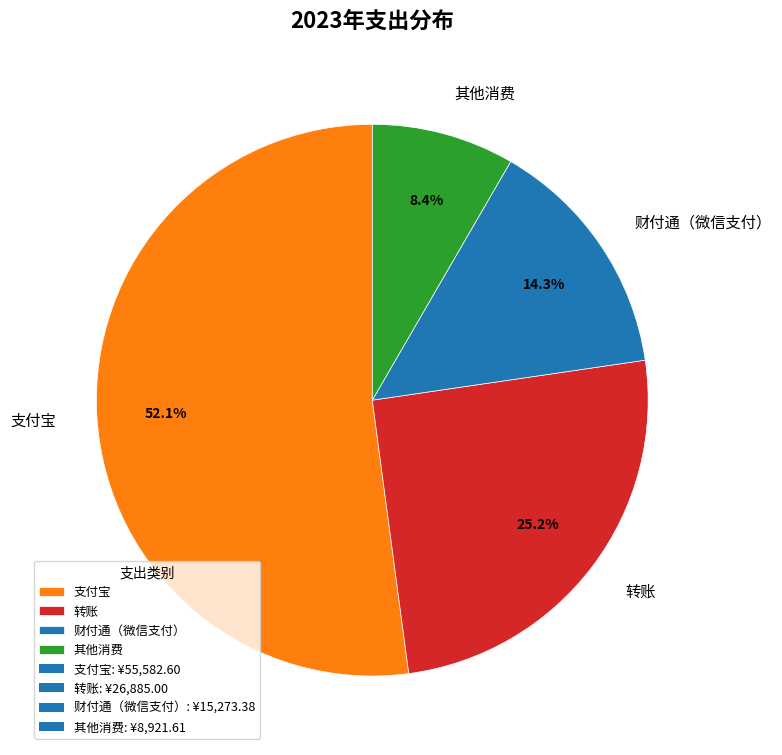

The 其他消费 slice represents 8% of the pie. True or false?

True